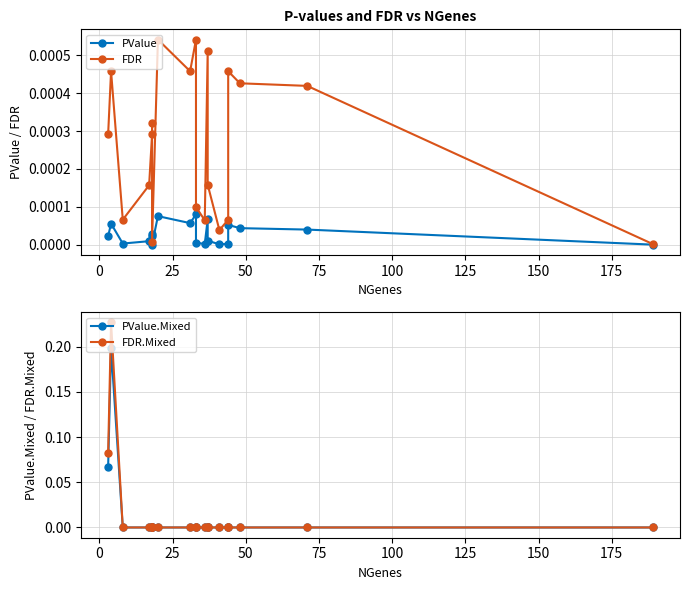

The PValue series shows 0.0 at 16. True or false?

False